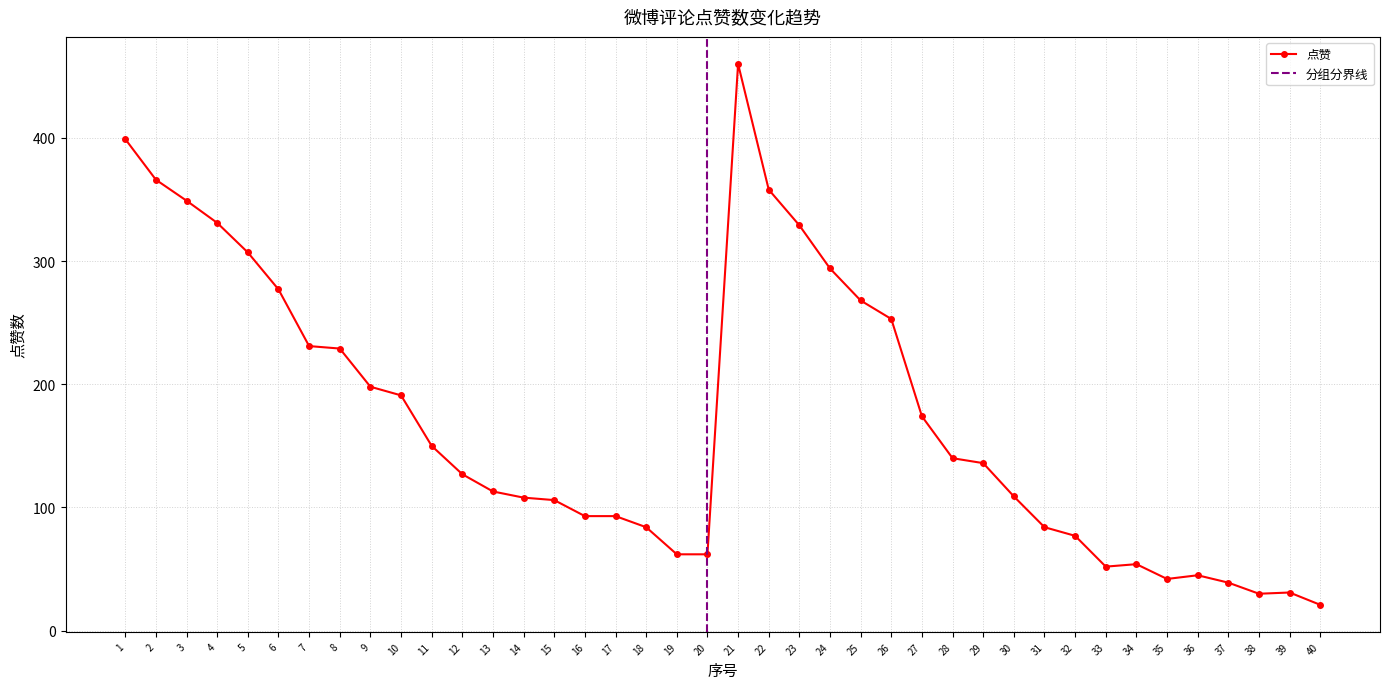

Count the number of categories in the chart.

40